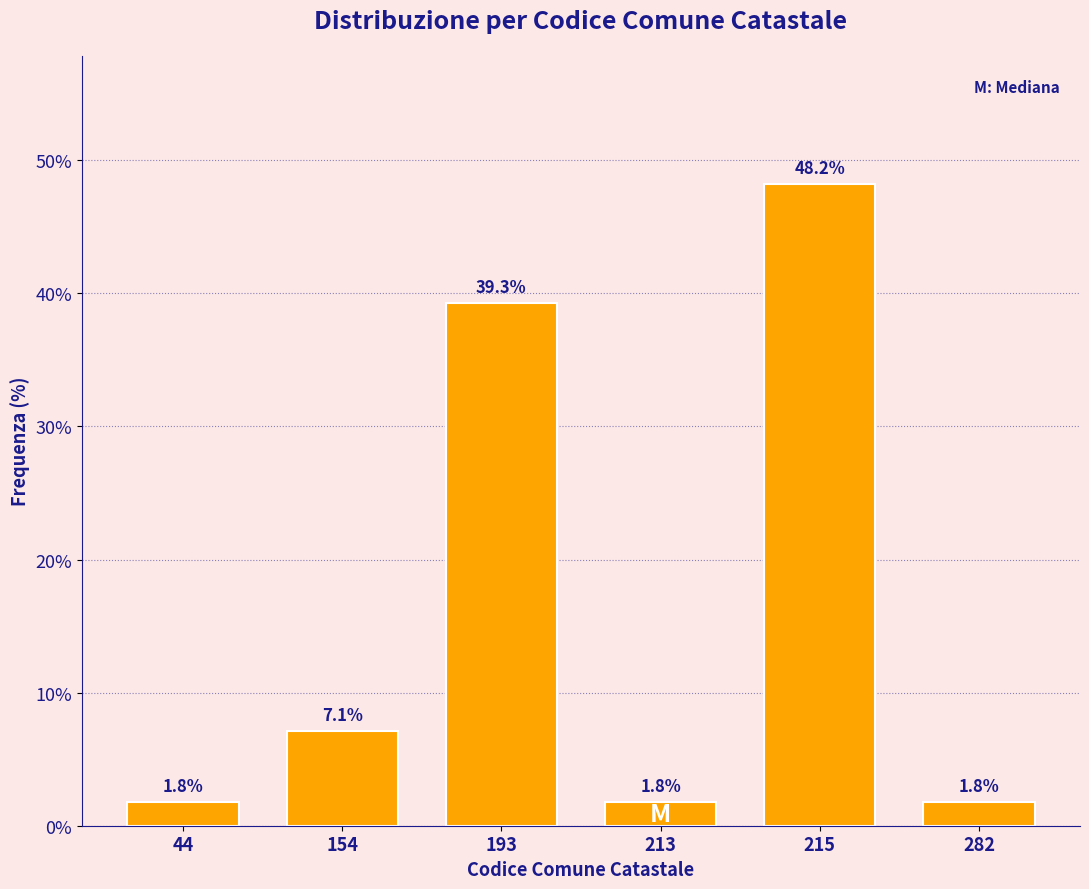

Reading left to right, transcribe all the data shown in this chart.

1.8	7.1	39.3	1.8	48.2	1.8